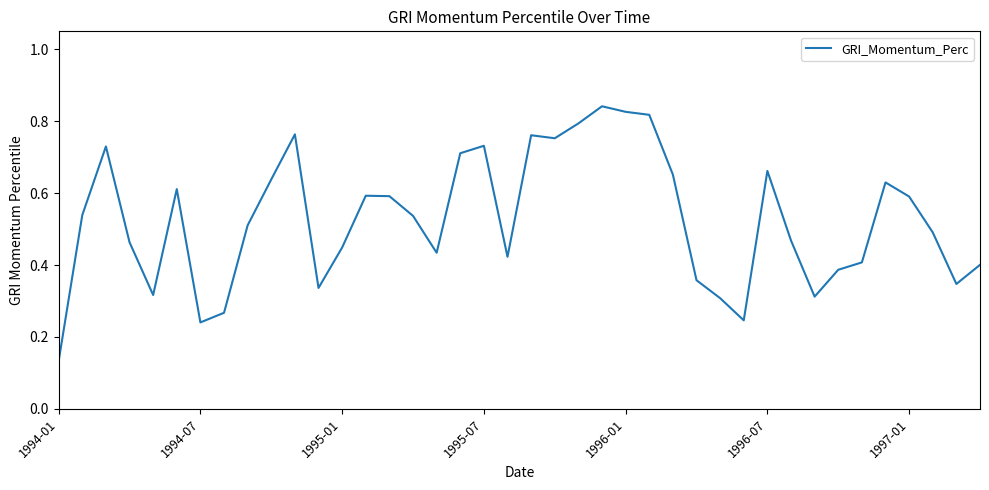

What is the smallest value displayed?

0.1